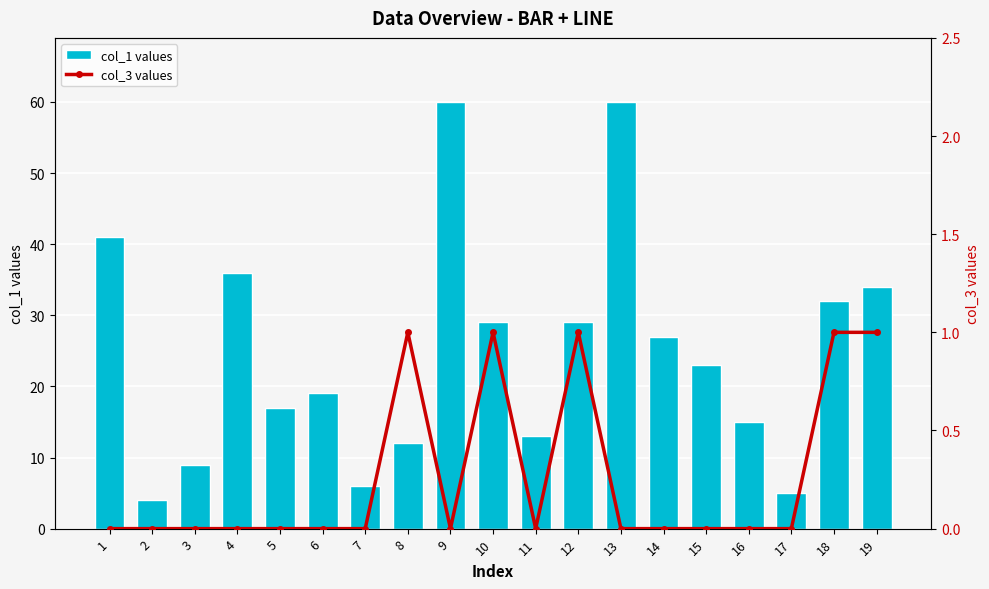

At which label is col_1 values closest to 32?

18